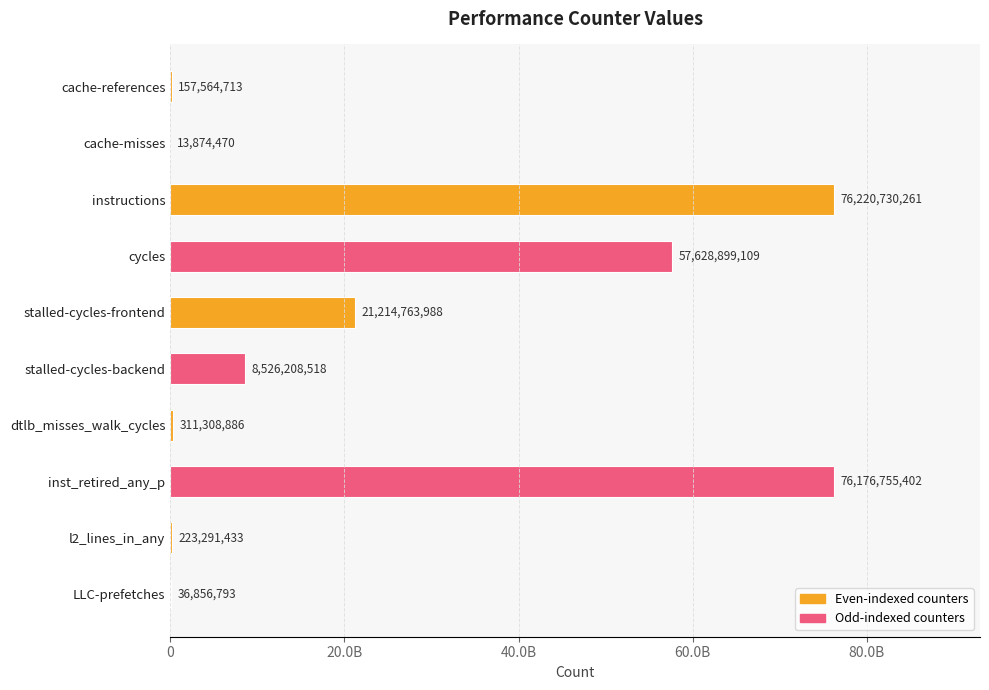

Does the chart contain any negative values?

No